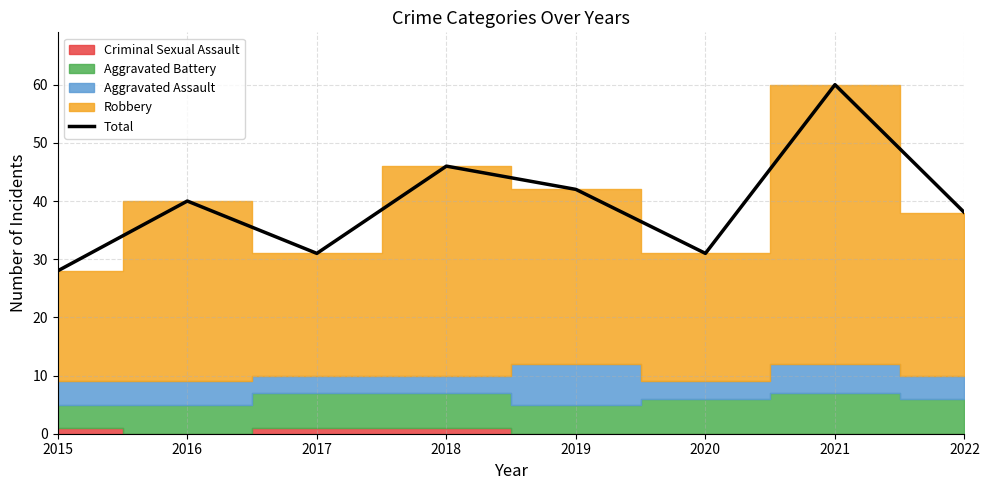

Reading left to right, transcribe all the data shown in this chart.

28	40	31	46	42	31	60	38